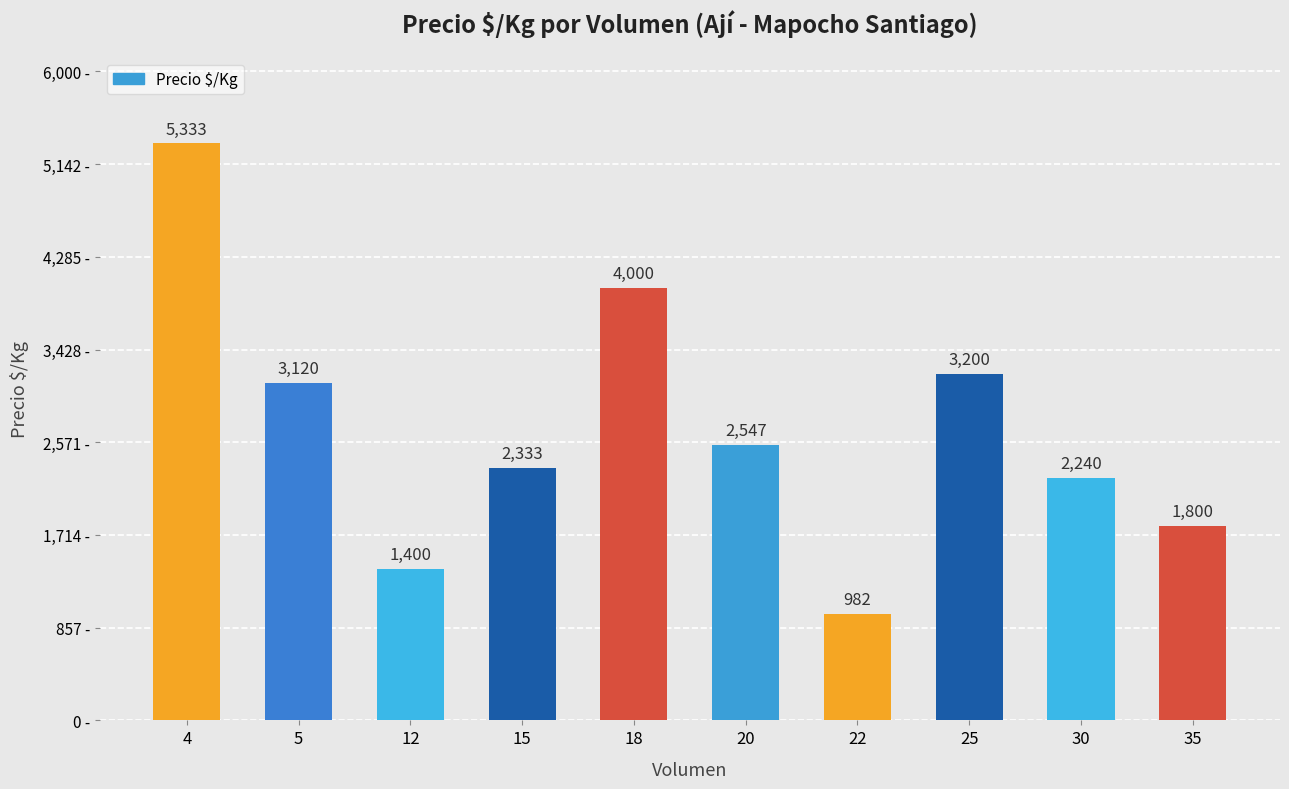

What is the smallest value displayed?

982